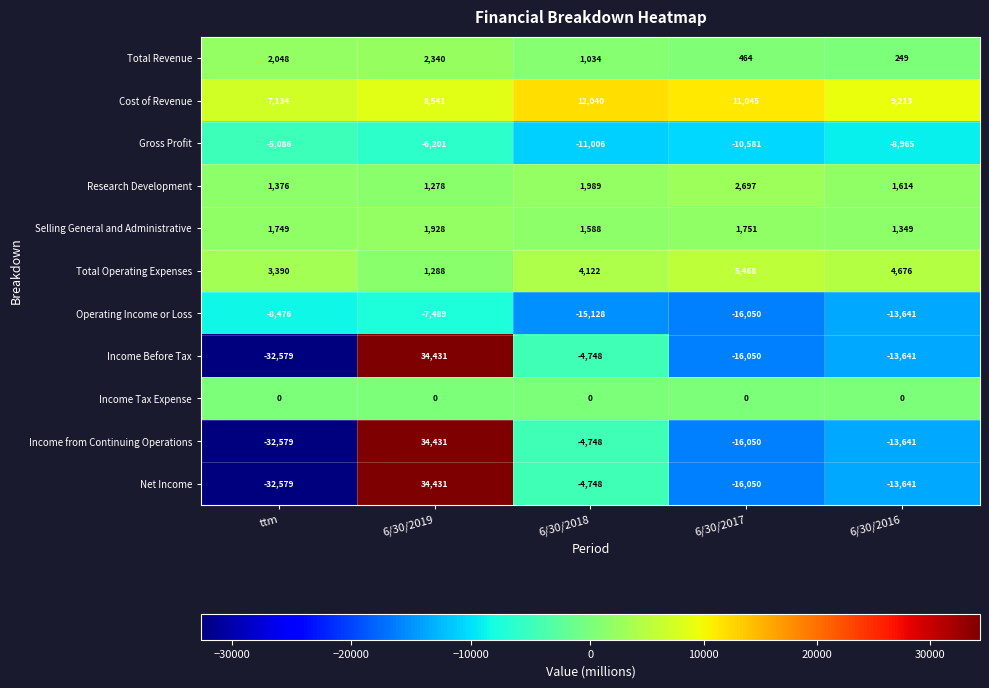

What is the difference between the maximum and minimum values in the Selling General and Administrative series?

579